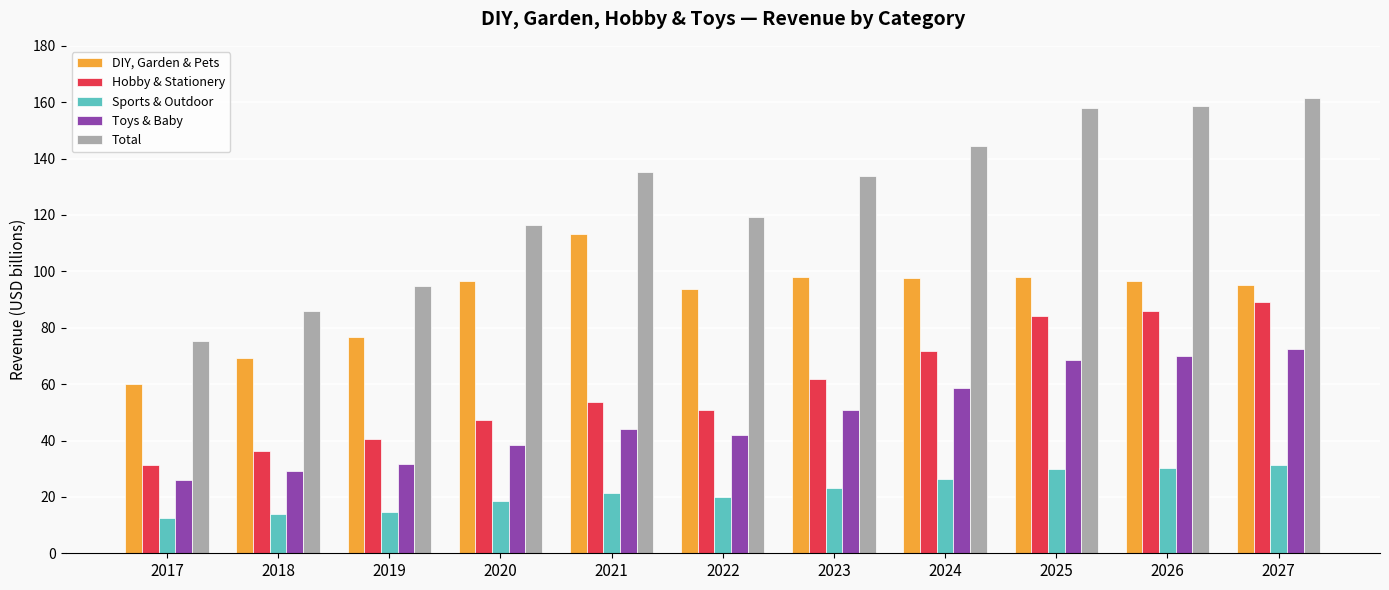

What is the difference between the Total values at 2017 and 2026?

83.6